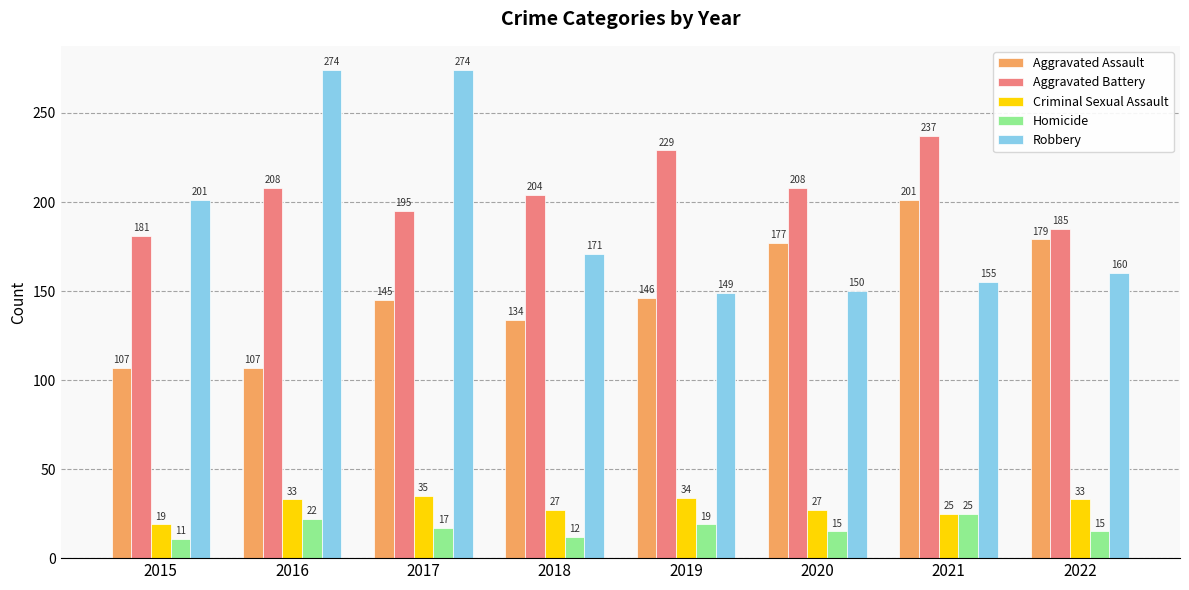

What is the lowest value of the Robbery series?

149